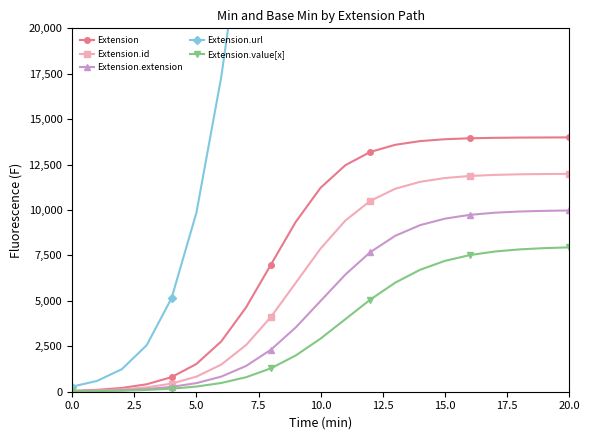

Reading right to left, extract all data points from this chart.

Extension: 13996.9	13993.7	13987.2	13974.3	13948.4	13896.5	13793.2	13589.6	13197.5	12472.6	11230.6	9354.6	7000.0	4645.4	2769.4	1527.4	802.5	410.4	206.8	103.5	51.6
Extension.id: 11990.6	11982.0	11965.5	11934.2	11874.5	11761.9	11552.1	11170.3	10505.4	9430.0	7884.1	6000.0	4115.9	2570.0	1494.6	829.7	447.9	238.1	125.5	65.8	34.5
Extension.extension: 9975.3	9955.0	9918.4	9852.3	9734.0	9525.7	9168.3	8581.5	7685.2	6456.6	5000.0	3543.4	2314.8	1418.5	831.7	474.3	266.0	147.7	81.6	45.0	24.7
Extension.url: 53996.9	53993.3	53985.9	53970.1	53936.8	53866.5	53718.1	53406.7	52759.2	51439.0	48851.1	44149.0	36675.6	27000.0	17324.4	9851.0	5148.9	2561.0	1240.8	593.3	281.9
Extension.value[x]: 7943.7	7903.0	7833.3	7715.4	7519.3	7202.0	6711.1	6002.1	5073.1	4000.0	2926.9	1997.9	1288.9	798.0	480.7	284.6	166.7	97.0	56.3	32.6	18.8